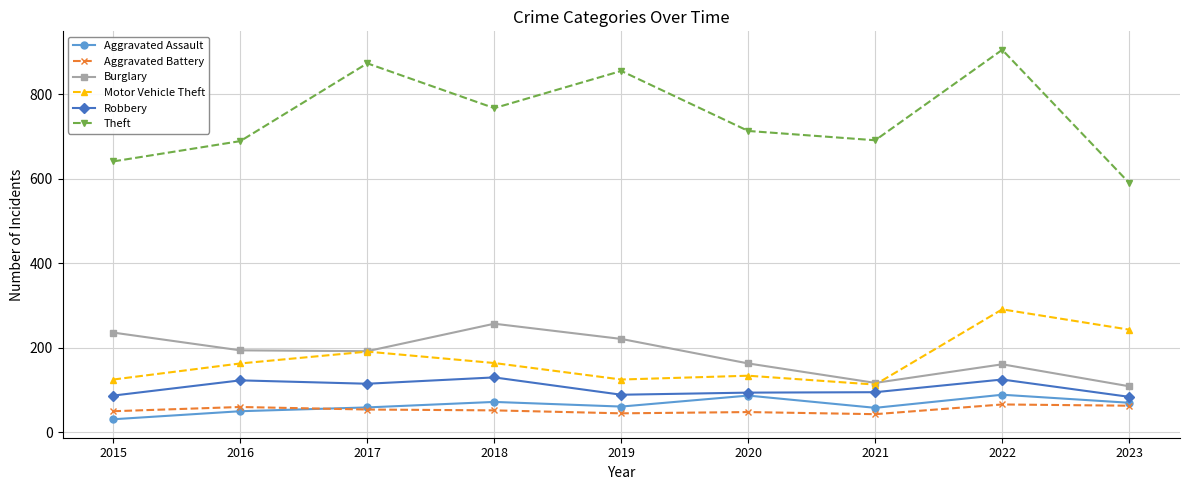

Which series has the largest range (max minus min)?

Theft